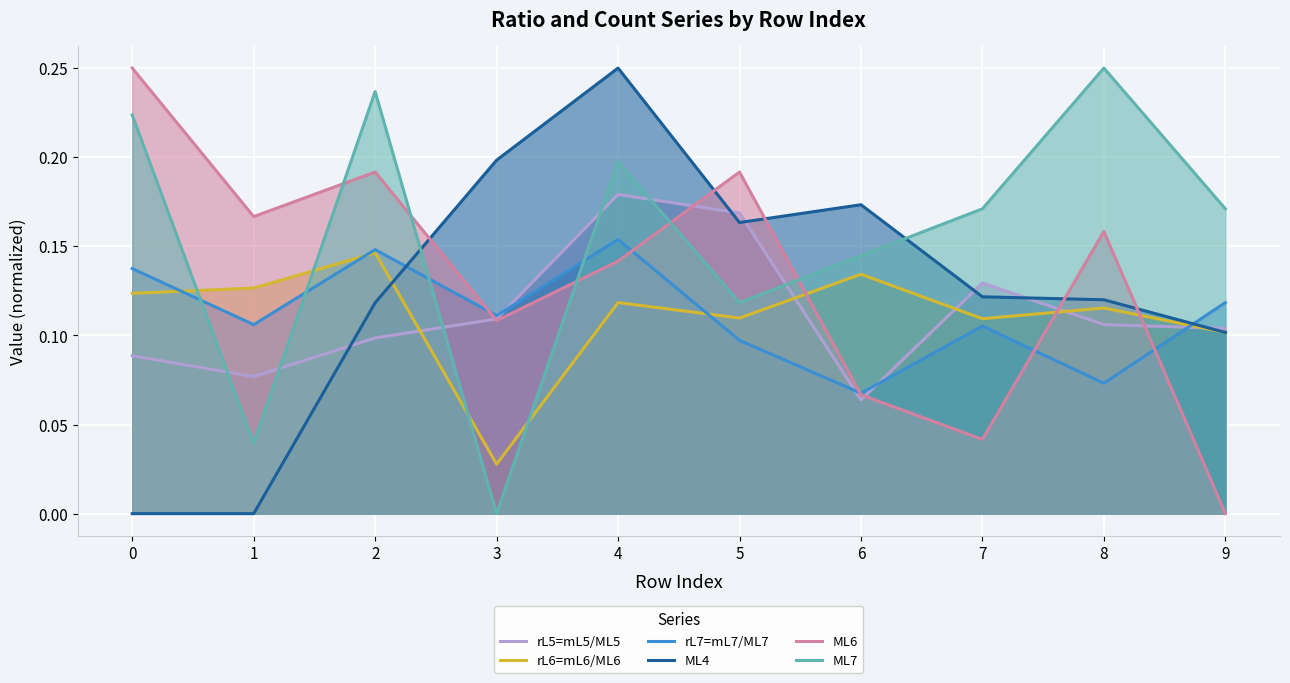

Reading left to right, list all the values displayed in this chart.

rL5=mL5/ML5: 0.1	0.1	0.1	0.1	0.2	0.2	0.1	0.1	0.1	0.1
rL6=mL6/ML6: 0.1	0.1	0.1	0.0	0.1	0.1	0.1	0.1	0.1	0.1
rL7=mL7/ML7: 0.1	0.1	0.1	0.1	0.2	0.1	0.1	0.1	0.1	0.1
ML4: 0.0	0.0	0.1	0.2	0.2	0.2	0.2	0.1	0.1	0.1
ML6: 0.2	0.2	0.2	0.1	0.1	0.2	0.1	0.0	0.2	0.0
ML7: 0.2	0.0	0.2	0.0	0.2	0.1	0.1	0.2	0.2	0.2